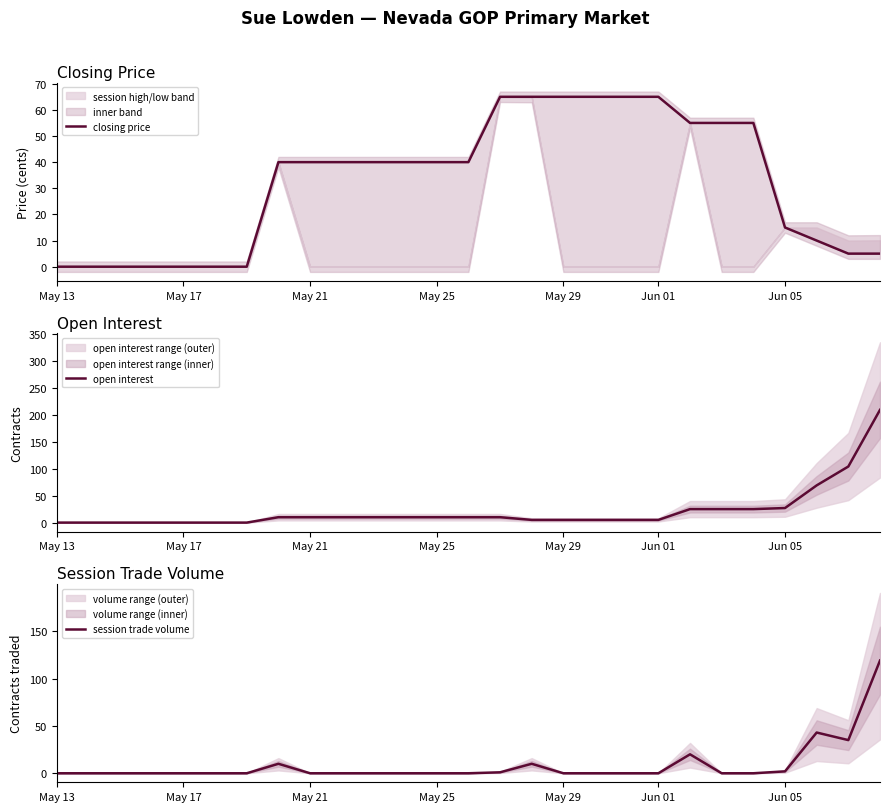

How many distinct data groups are displayed?

3